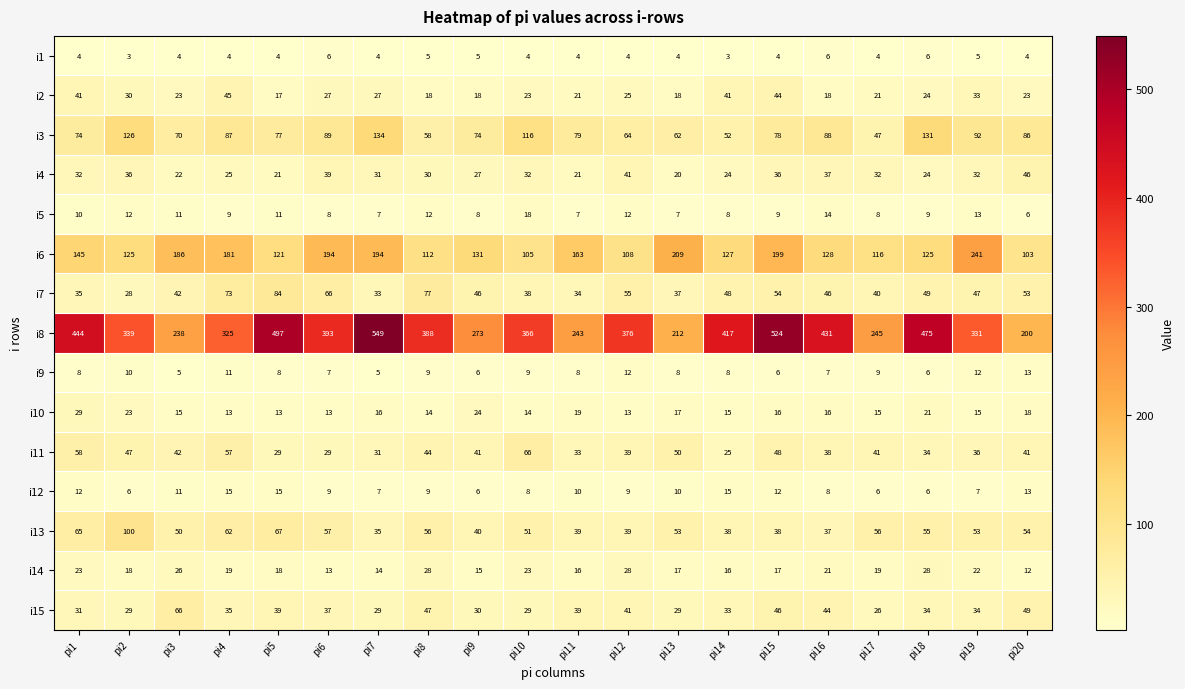

At which label does i6 first exceed 131?

pi1